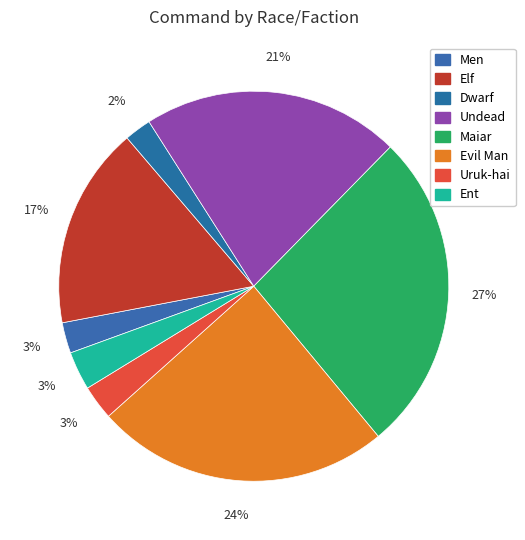

Combined, what portion of the pie is Maiar and Dwarf?

28.9%